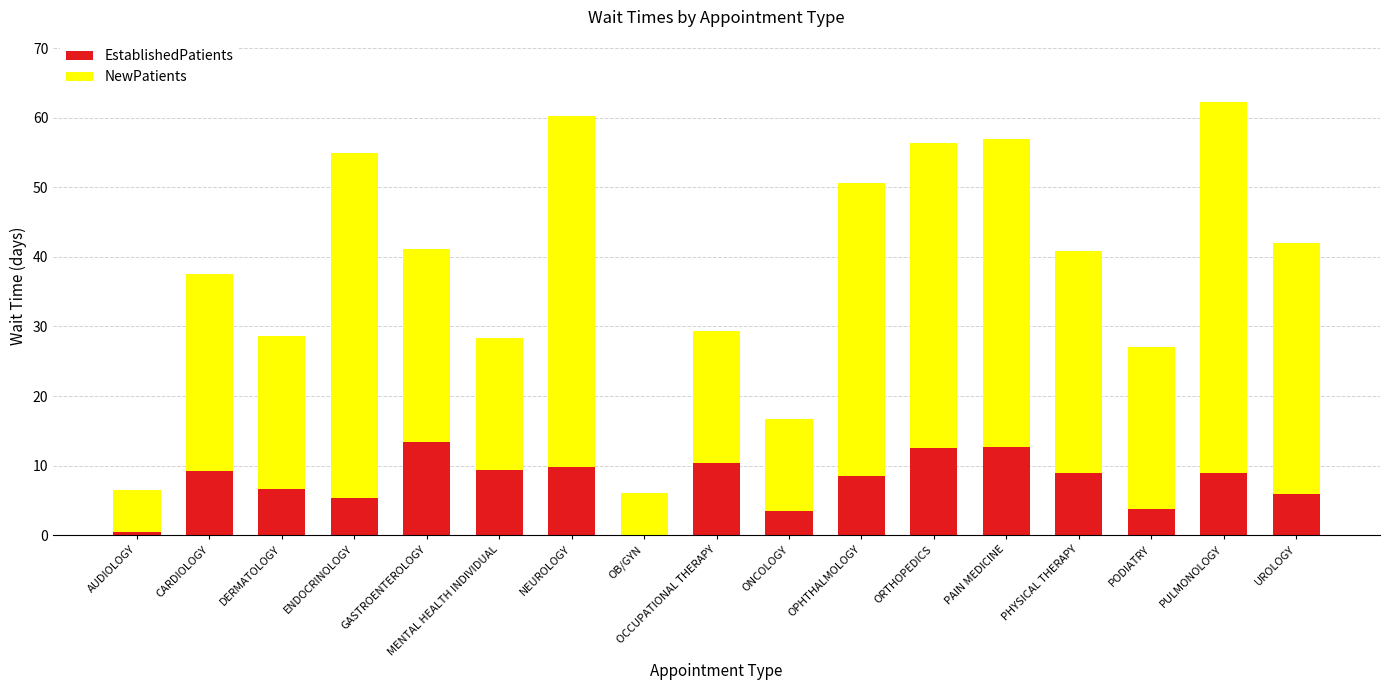

The value of EstablishedPatients at DERMATOLOGY is 6.6. True or false?

True